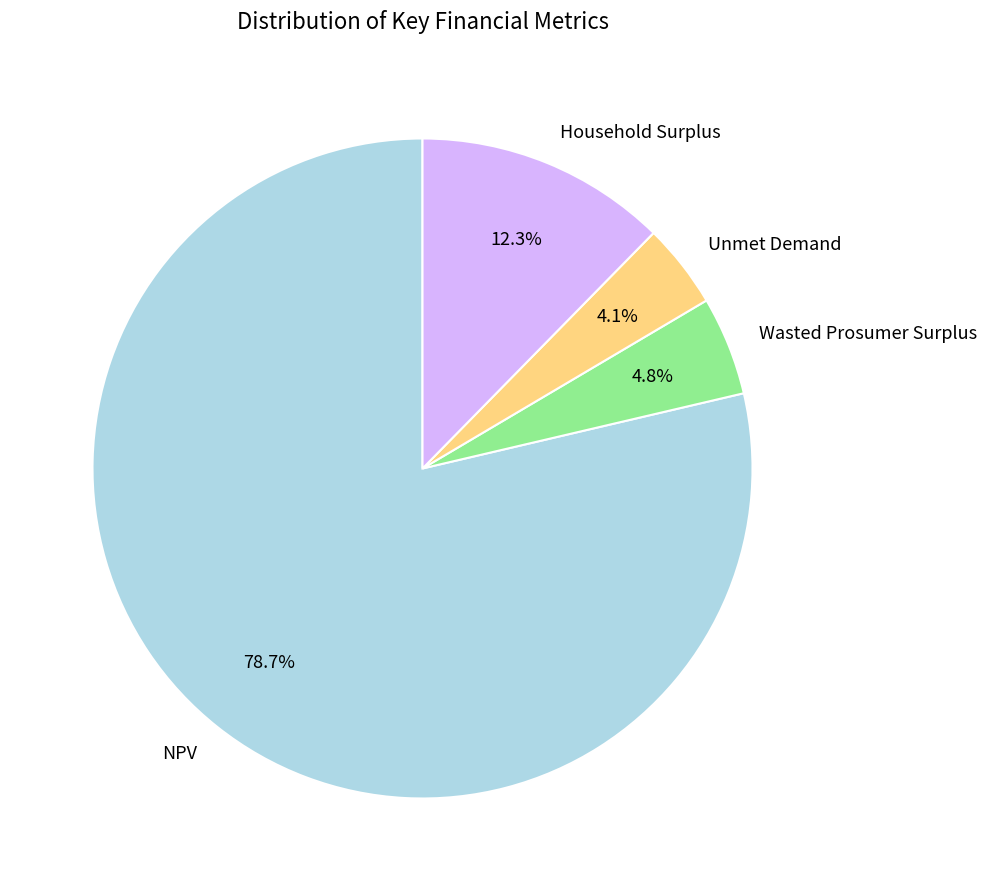

Does any single category account for the majority?

Yes